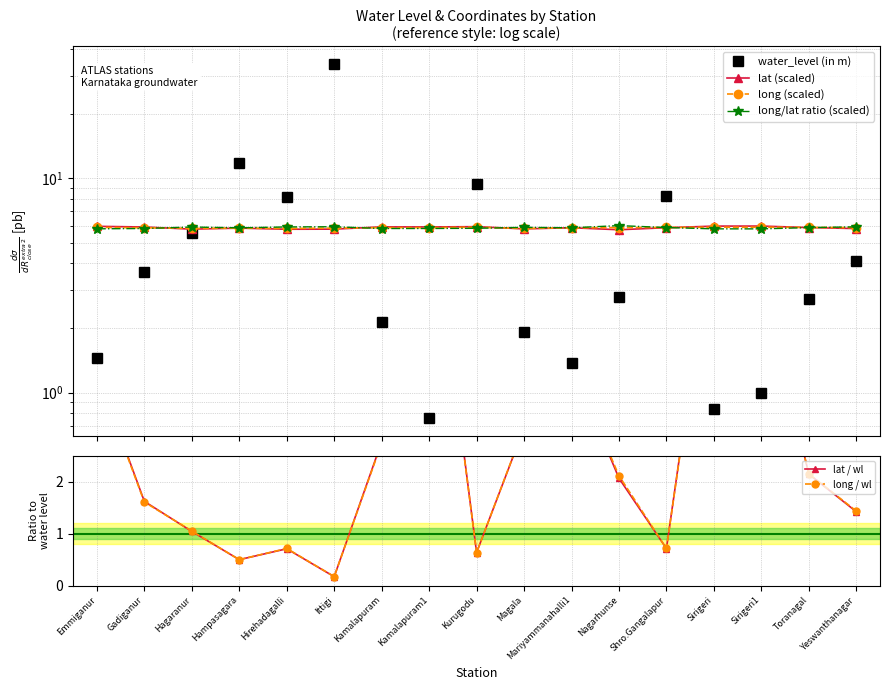

What is the total value across all series at Toranagal?

24.7